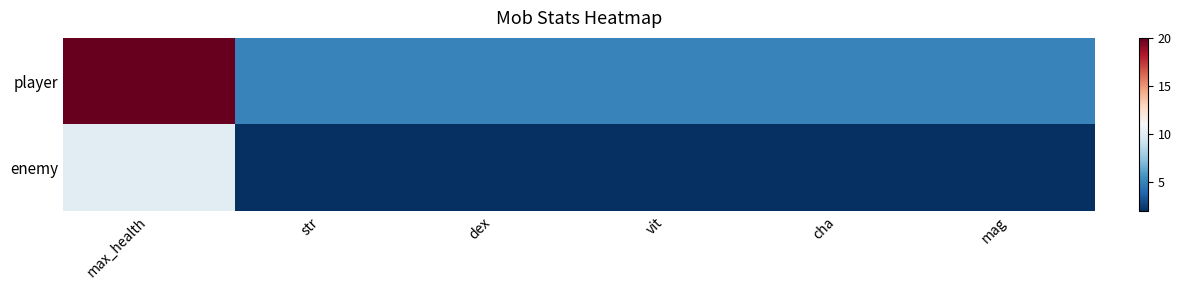

What is the difference between the highest and lowest values at dex?

3